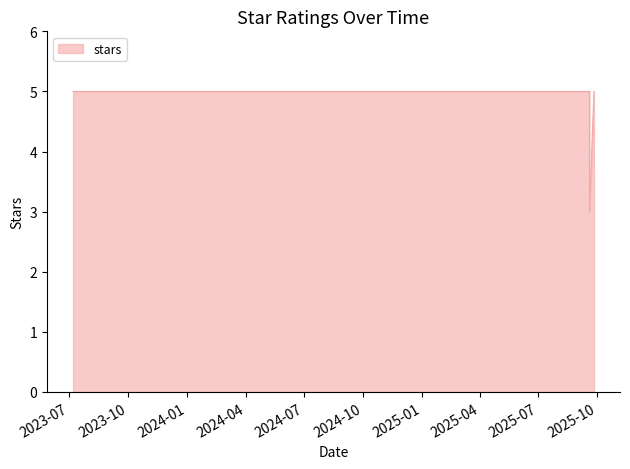

Reading left to right, extract all data points from this chart.

5	5	5	5	5	5	5	5	5	5	5	5	5	5	5	3	5	5